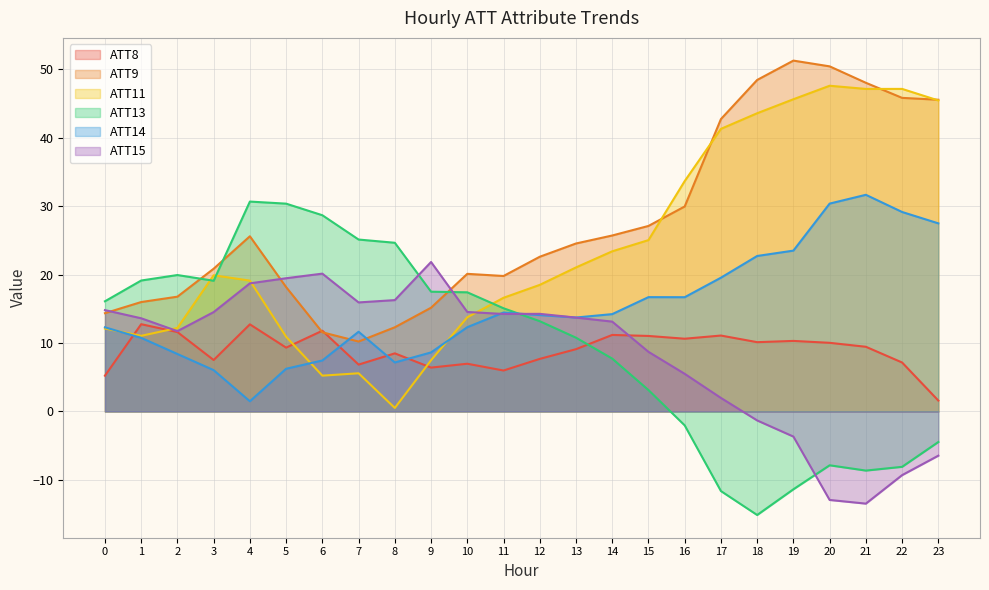

Which category has the highest value in the ATT8 series?

1